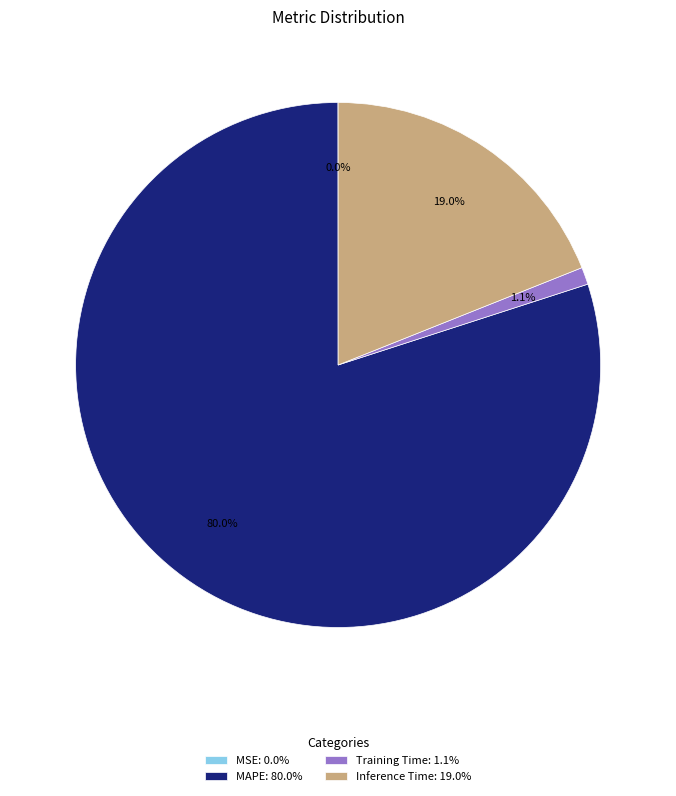

Between Training Time: 1.1% and MAPE: 80.0%, which is larger?

MAPE: 80.0%